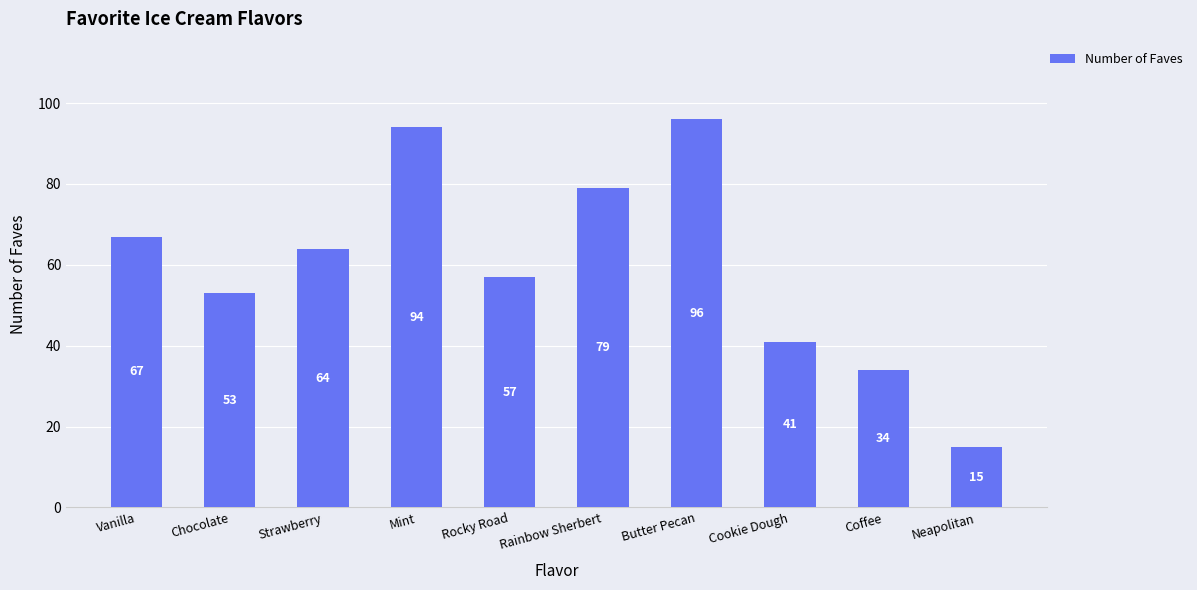

What is the average value?

60